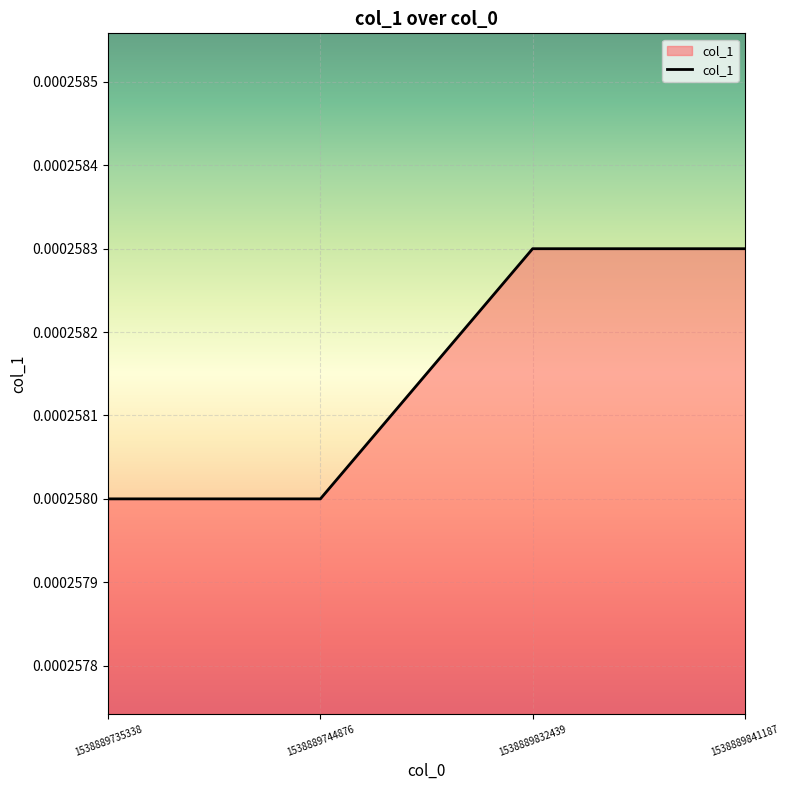

How many lines are shown in the chart?

1